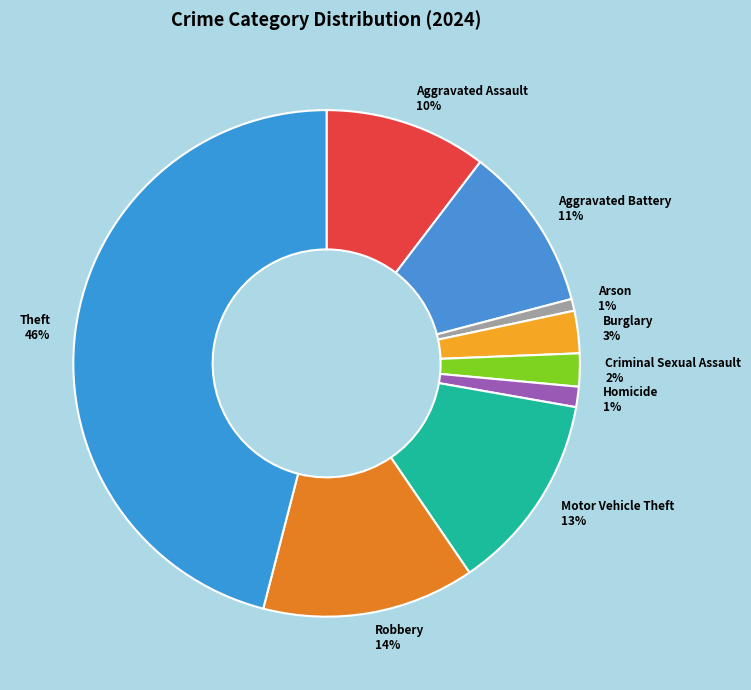

Is it true that Aggravated Battery is 3% of the pie?

False